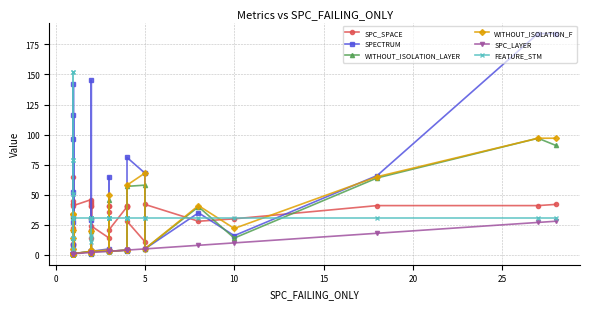

Which series has the largest range (max minus min)?

SPECTRUM